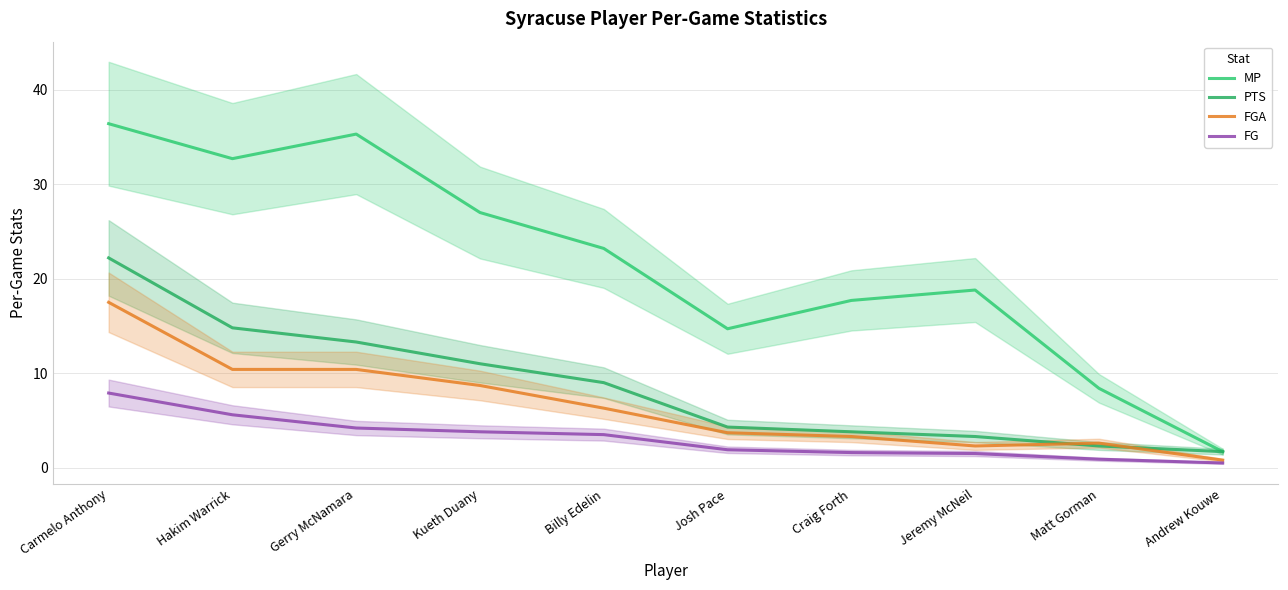

Reading left to right, transcribe all the data shown in this chart.

MP: 36.4	32.7	35.3	27.0	23.2	14.7	17.7	18.8	8.4	1.7
PTS: 22.2	14.8	13.3	11.0	9.0	4.3	3.8	3.3	2.3	1.7
FGA: 17.5	10.4	10.4	8.7	6.3	3.7	3.3	2.3	2.6	0.8
FG: 7.9	5.6	4.2	3.8	3.5	1.9	1.6	1.5	0.9	0.5